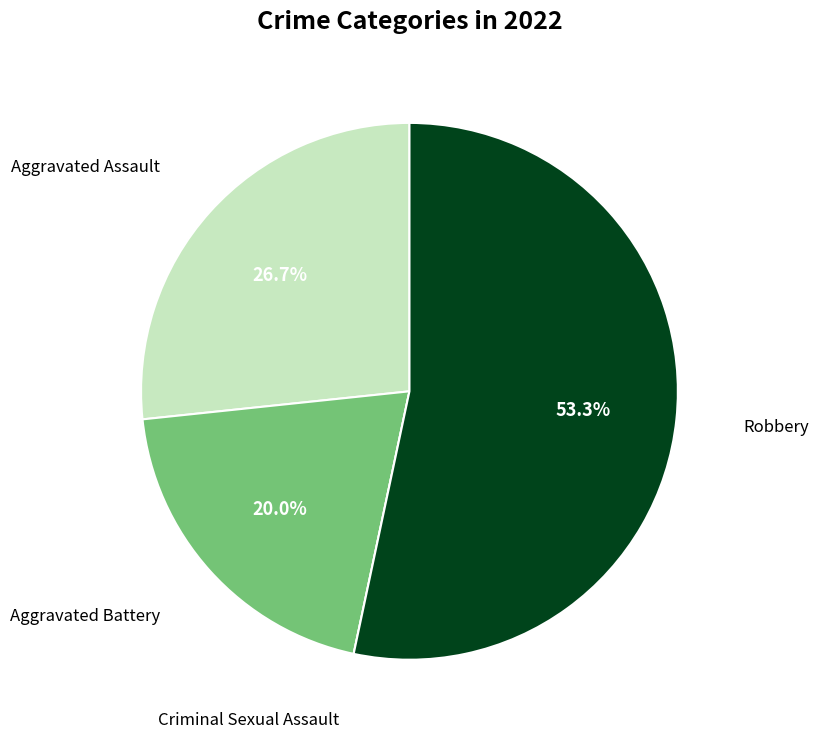

To the nearest percent, what is the difference between the Robbery and Aggravated Assault slice percentages?

27%